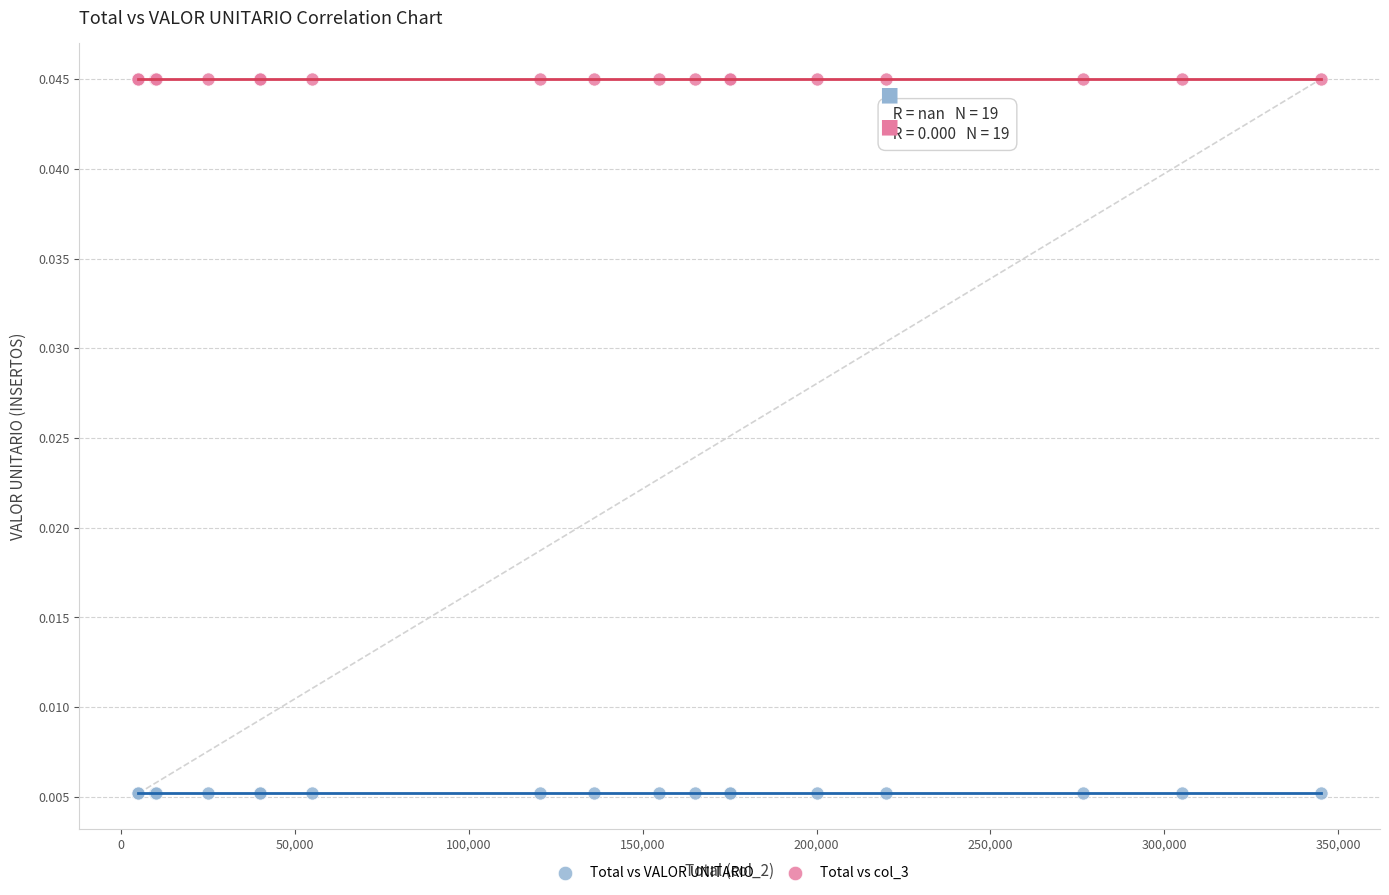

Which series contains the lowest Y value?

Total vs VALOR UNITARIO